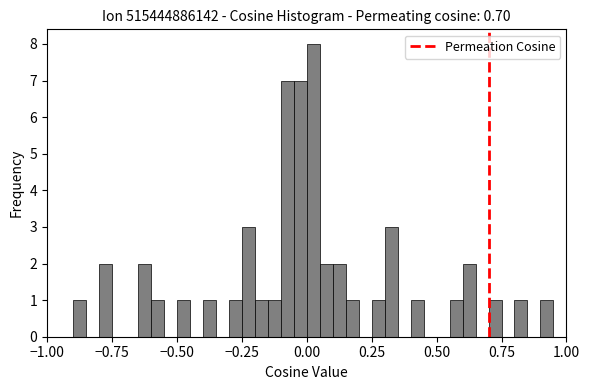

Around what value on the x-axis is the tallest bar? Give the approximate position of its centre, as read against the axis.

0.05